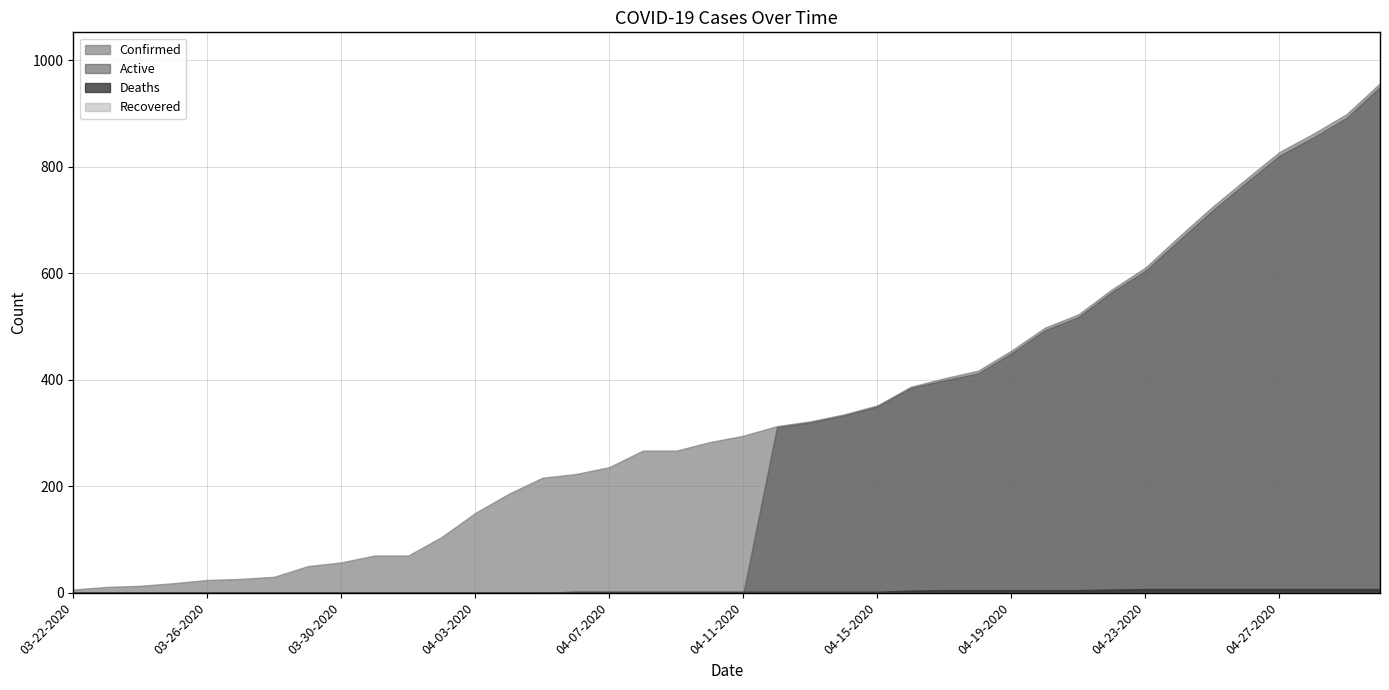

True or false: Recovered and Deaths cross at least once.

False